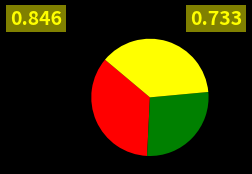

Is there any slice that represents more than half of the pie?

No